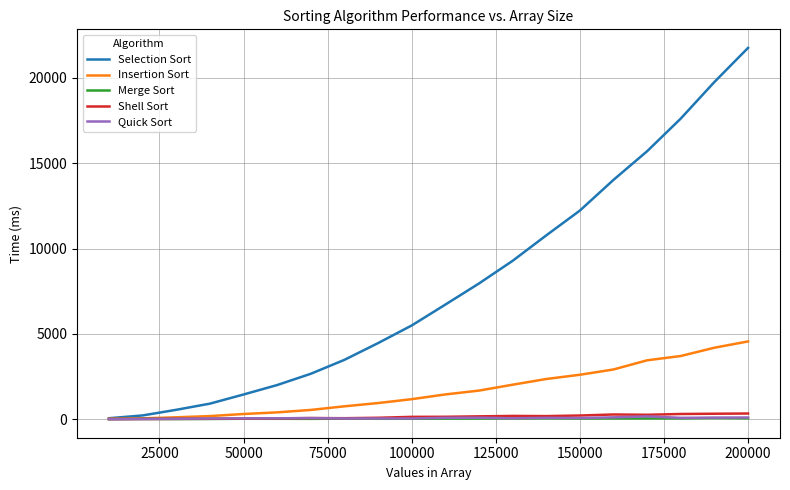

Which series has the largest total across all categories?

Selection Sort